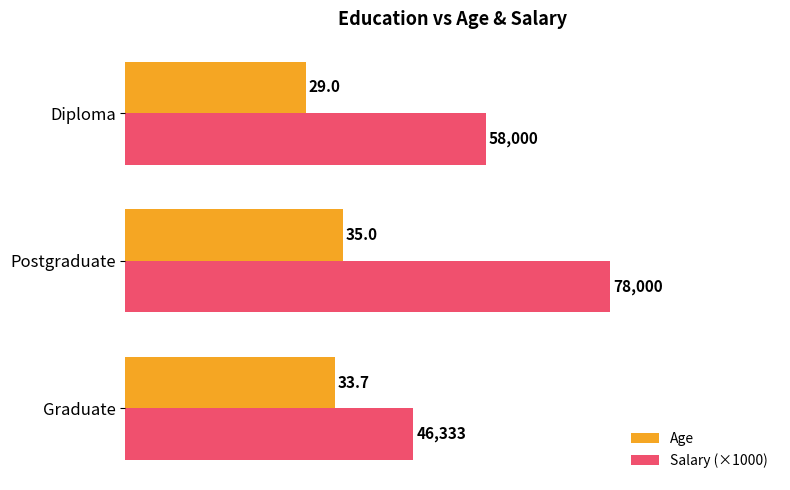

At which category is the sum across all series the highest?

Postgraduate